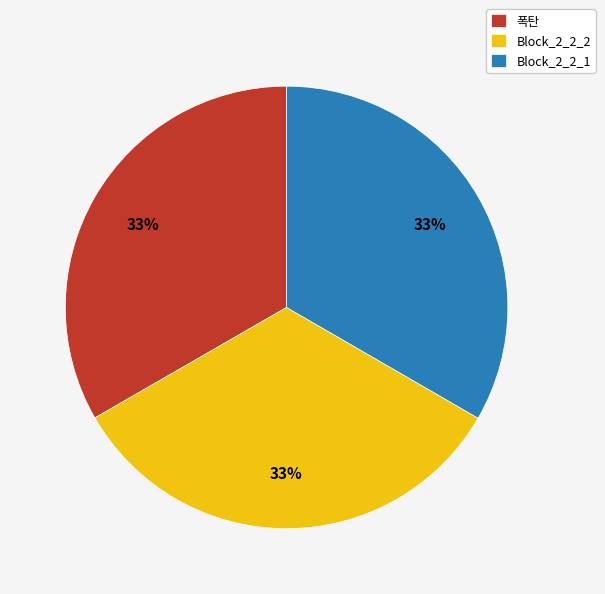

Combined, do 폭탄 and Block_2_2_2 account for over 50%?

Yes